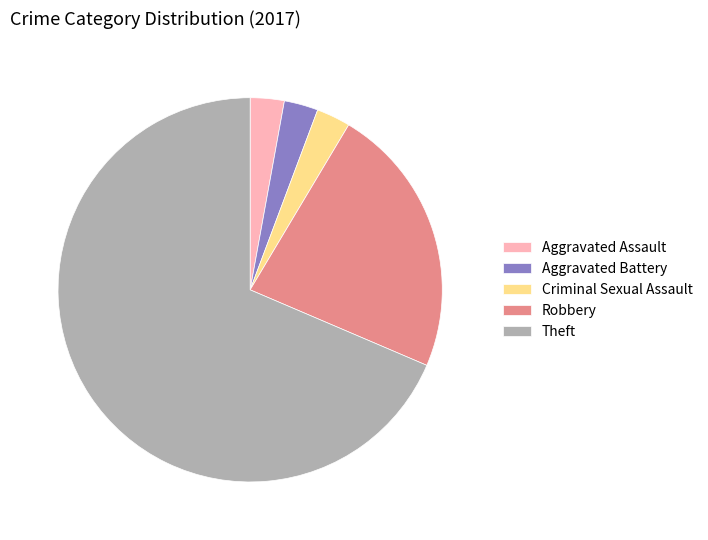

The Robbery slice represents 23% of the pie. True or false?

True